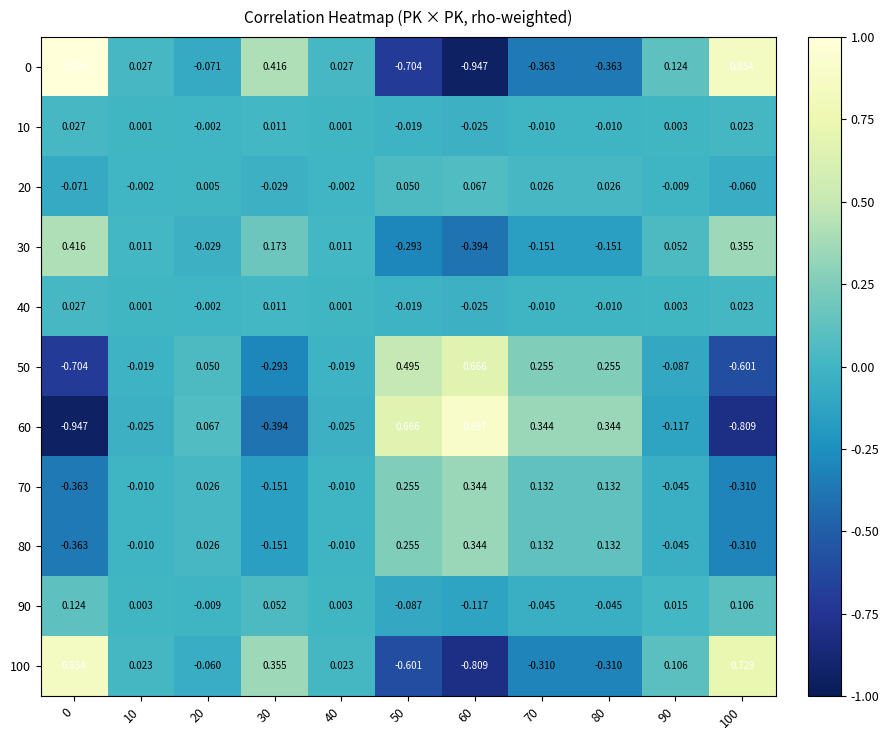

Is the value of 70 at 50 greater than the value of 10 at 20?

Yes